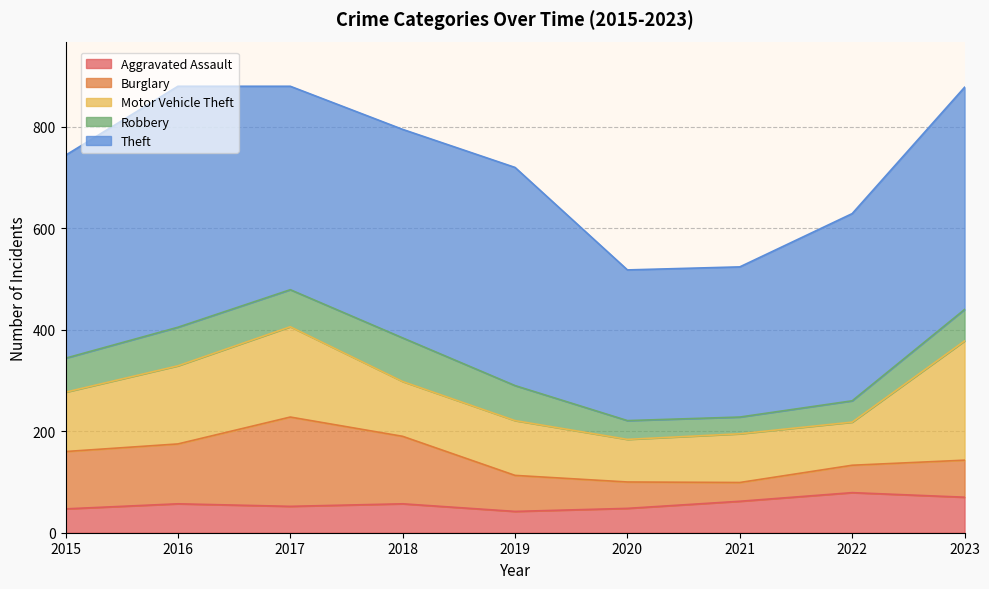

What is the average value of the Aggravated Assault series?

57